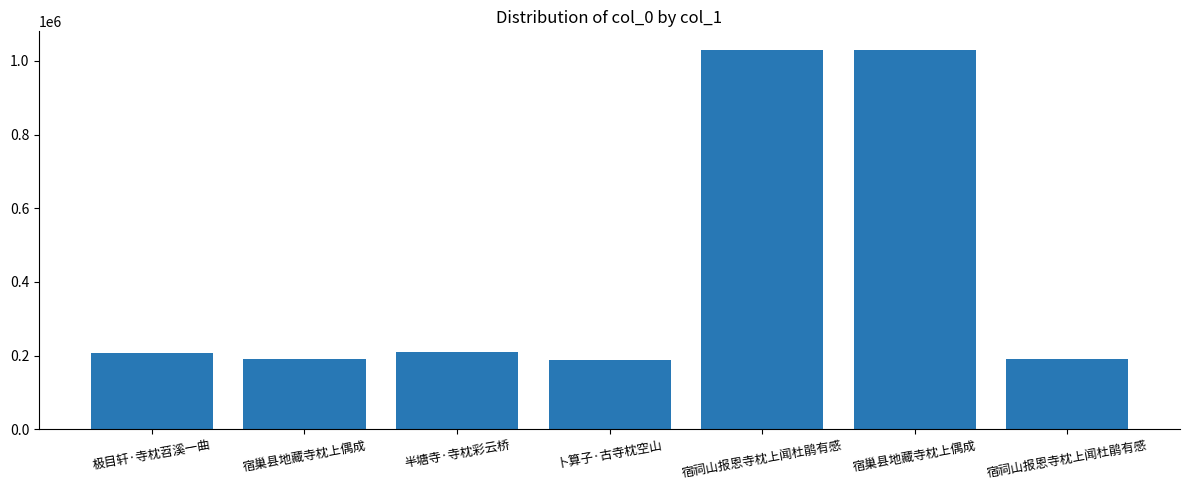

Which label corresponds to the smallest value in the chart?

卜算子·古寺枕空山